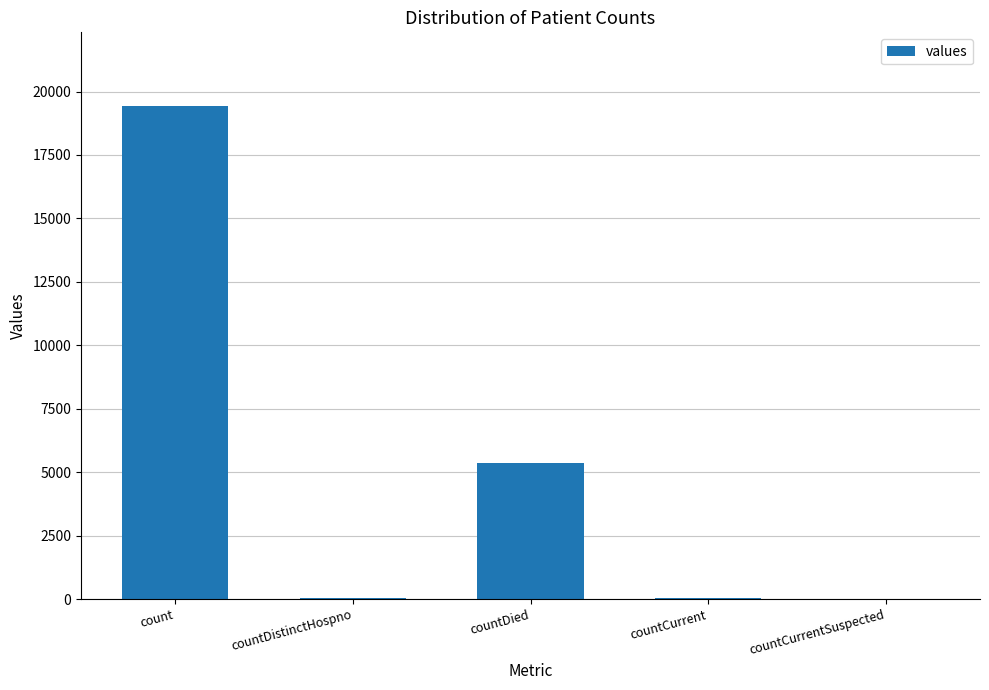

The chart shows a value of 19420 at count. True or false?

True